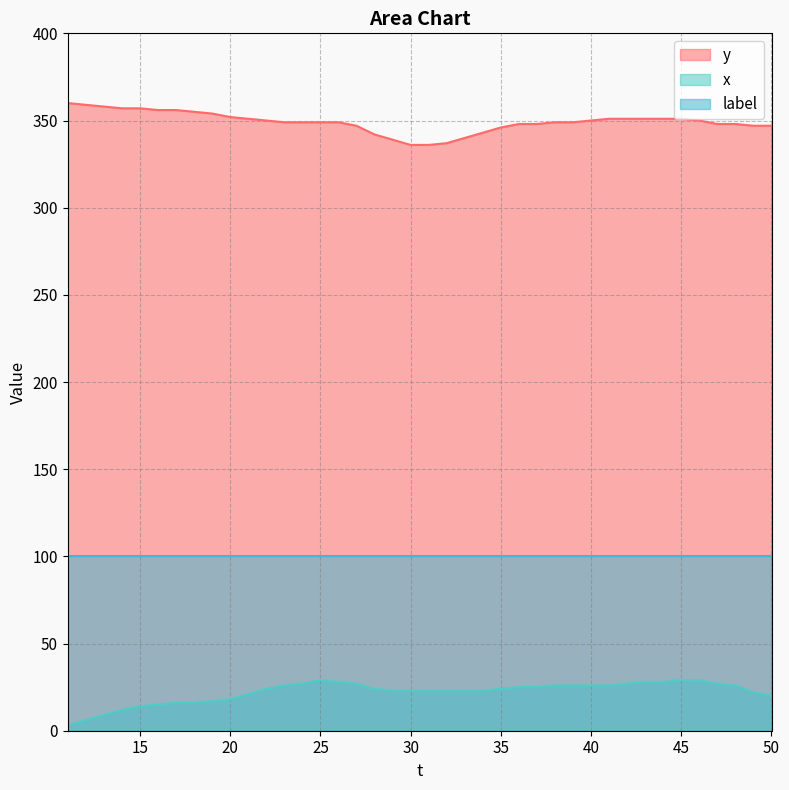

What is the average value of the y series?

349